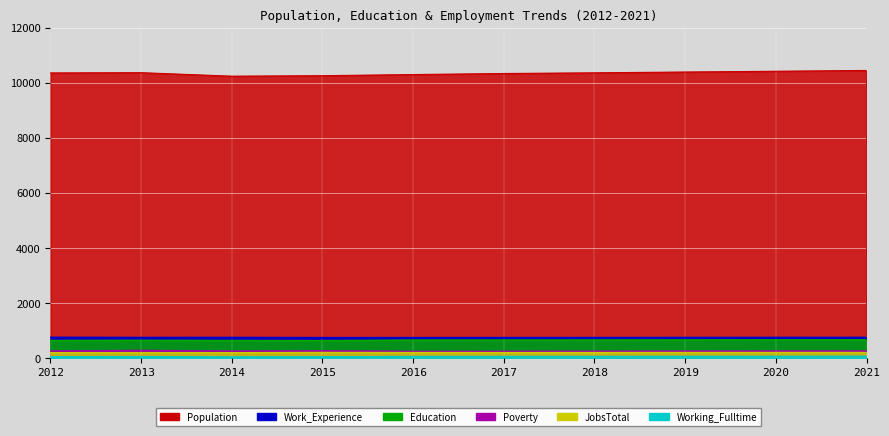

True or false: Work_Experience has a value of 750 at 2019.

True